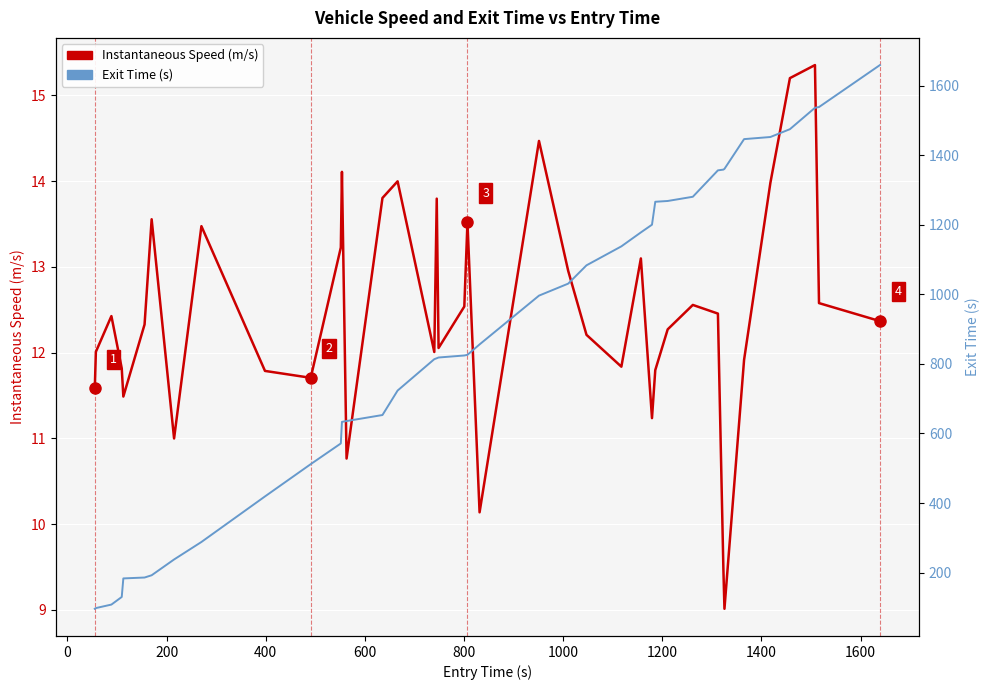

At how many categories does at least one series exceed 158?

36